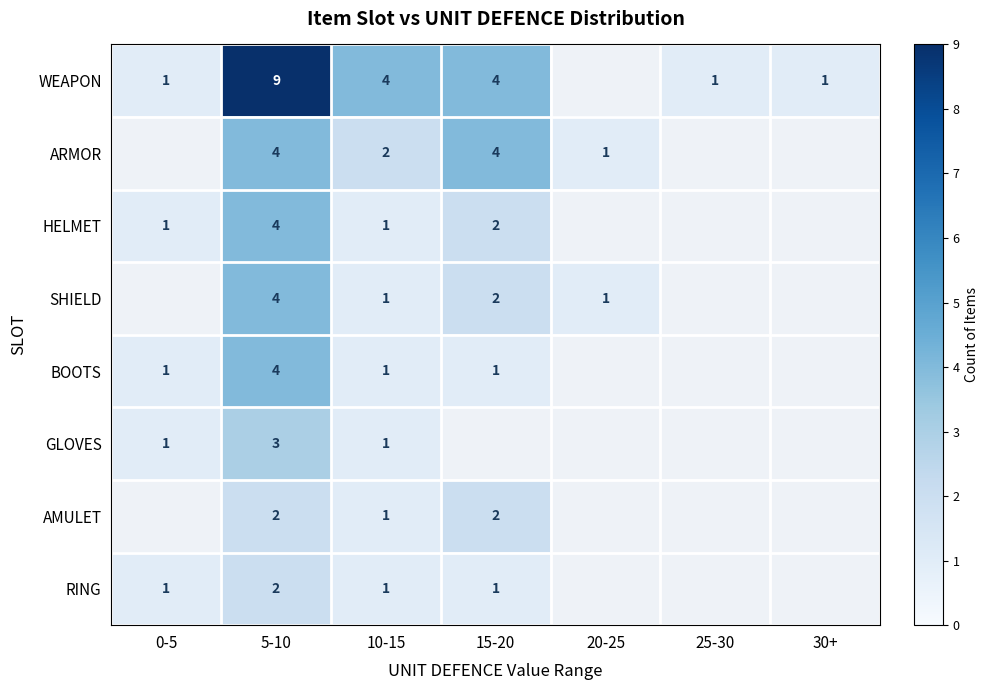

At how many categories does at least one series exceed 1?

3